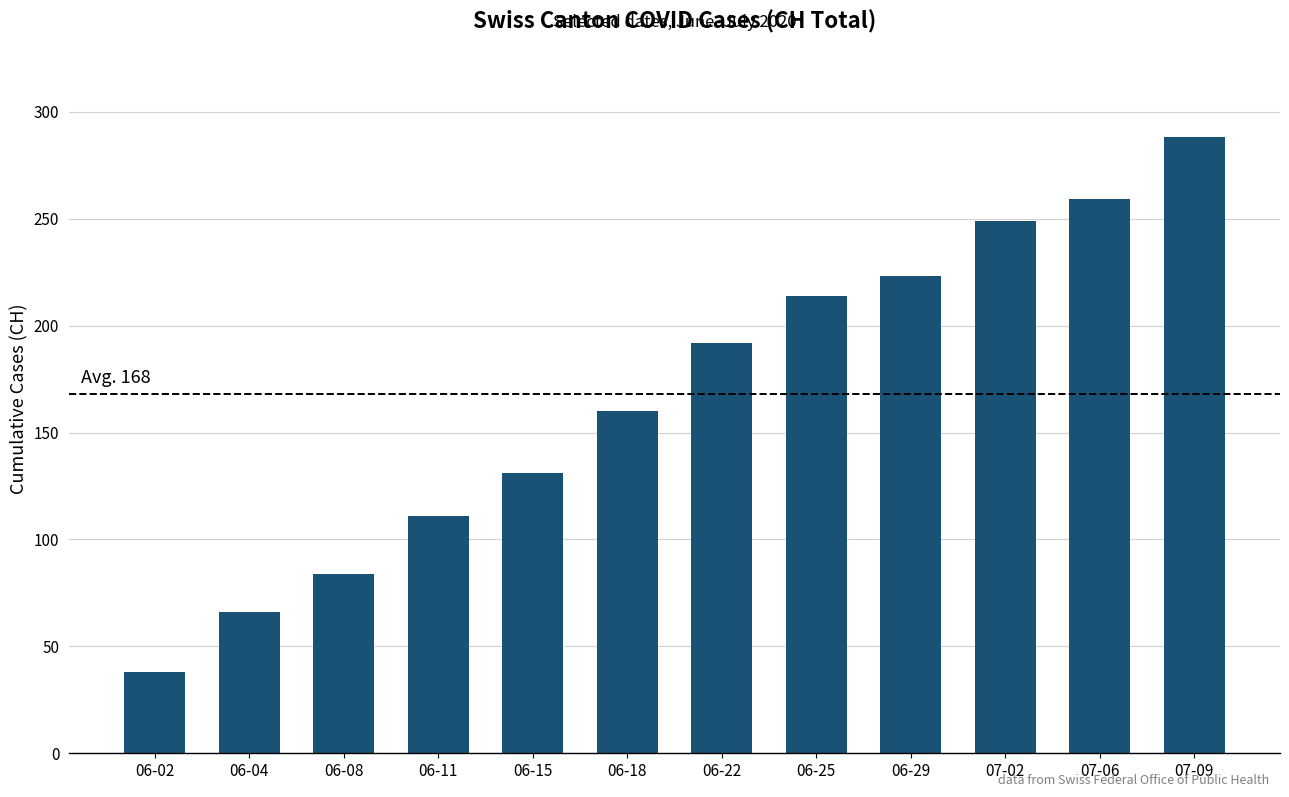

The value at 06-29 is 353. True or false?

False